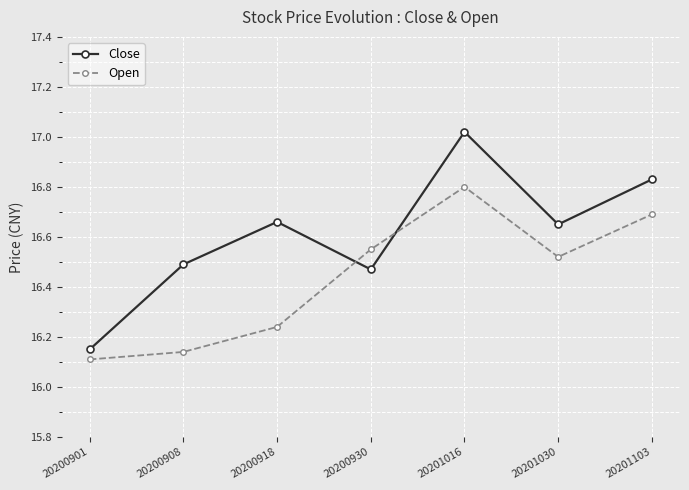

What is the spread (max minus min) of values at 20200918?

0.4